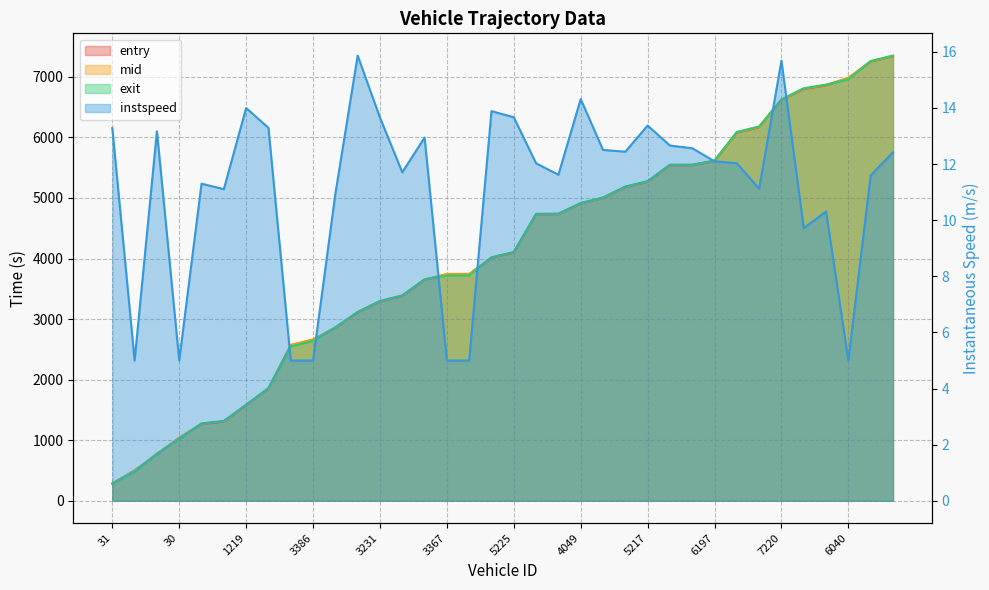

What is the value of the instspeed point at the 14th from the left?

11.7